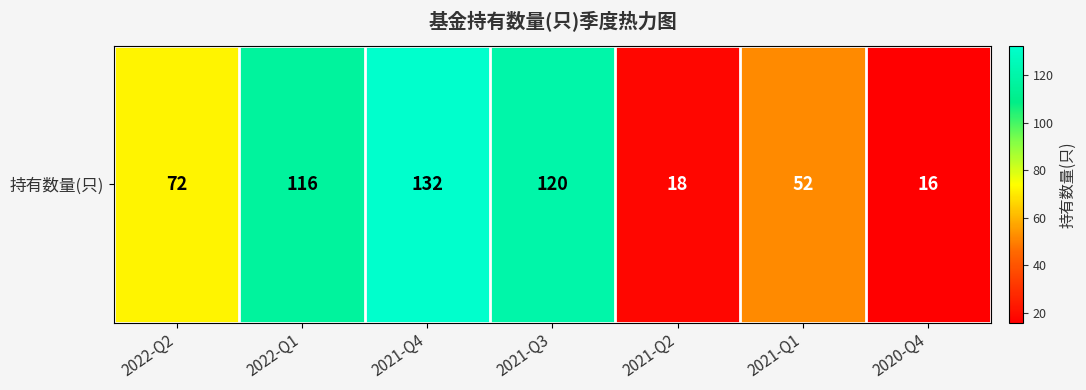

Which label corresponds to the smallest value in the chart?

2020-Q4